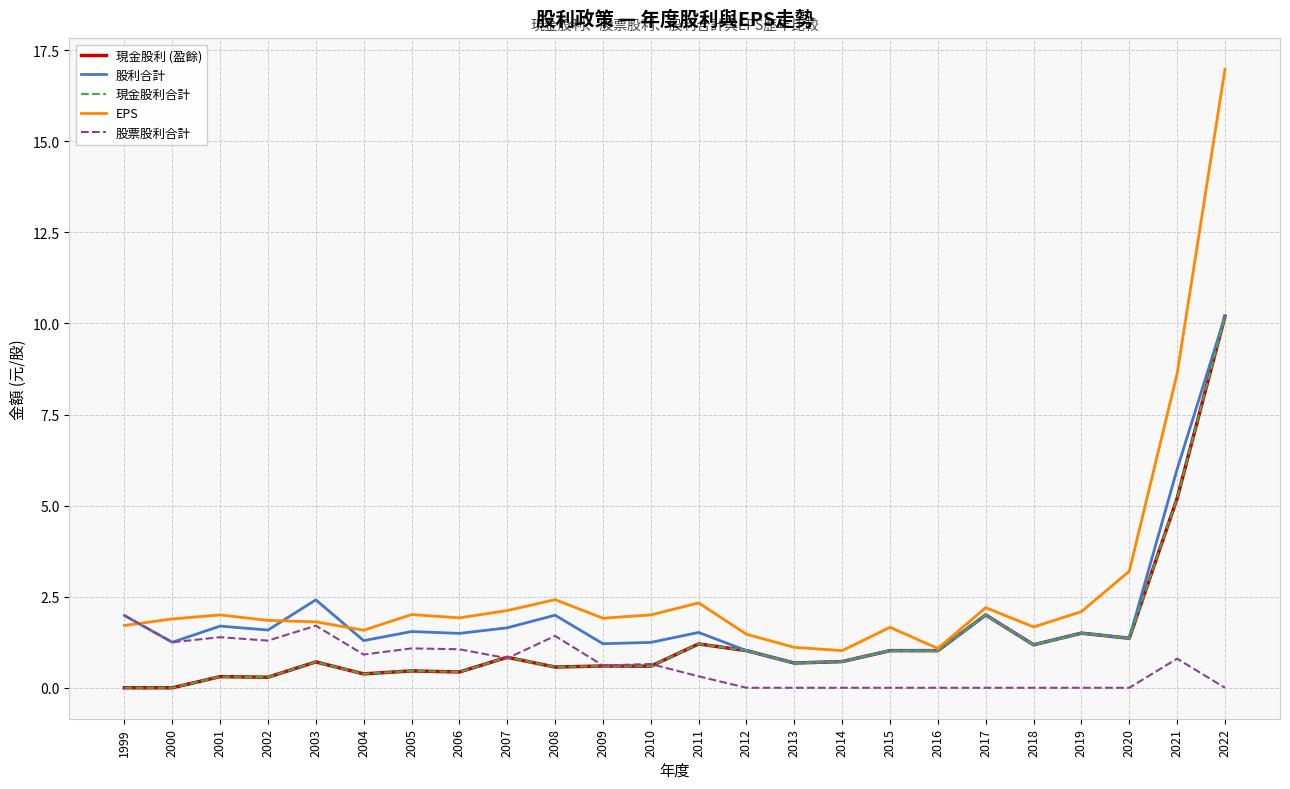

Does the chart display data point markers on the line(s)?

No